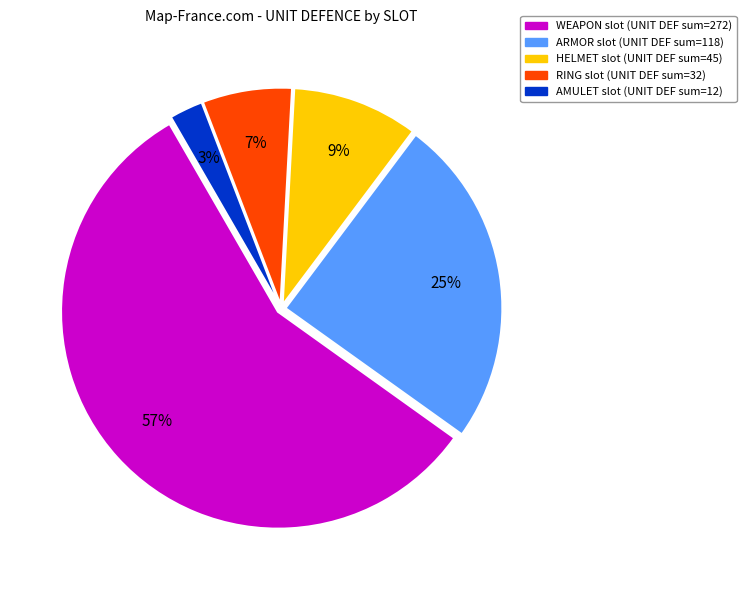

To the nearest percent, what is the average slice percentage?

20%